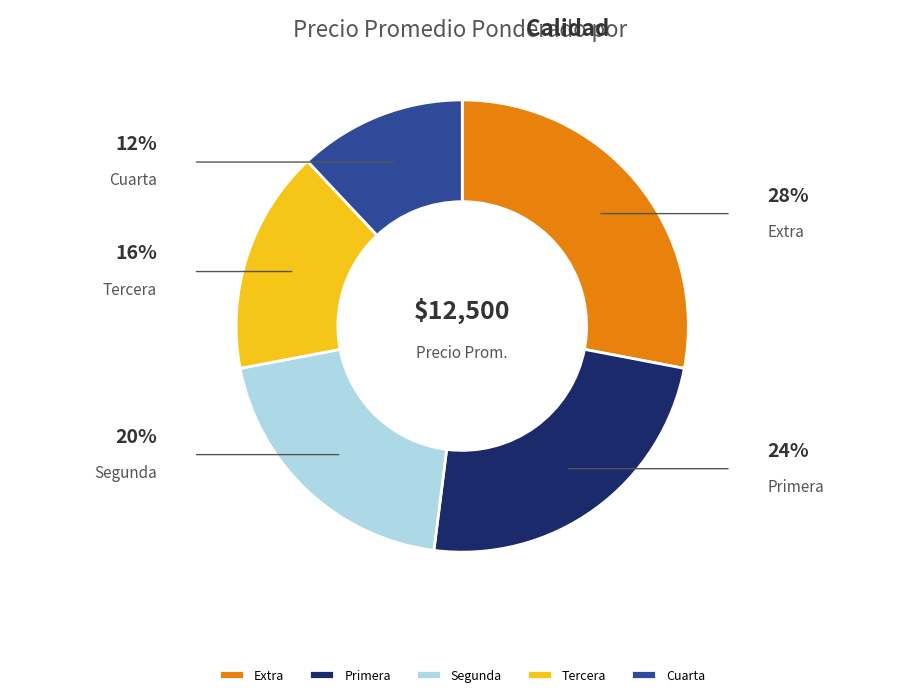

To the nearest percent, what is the average slice percentage?

20%